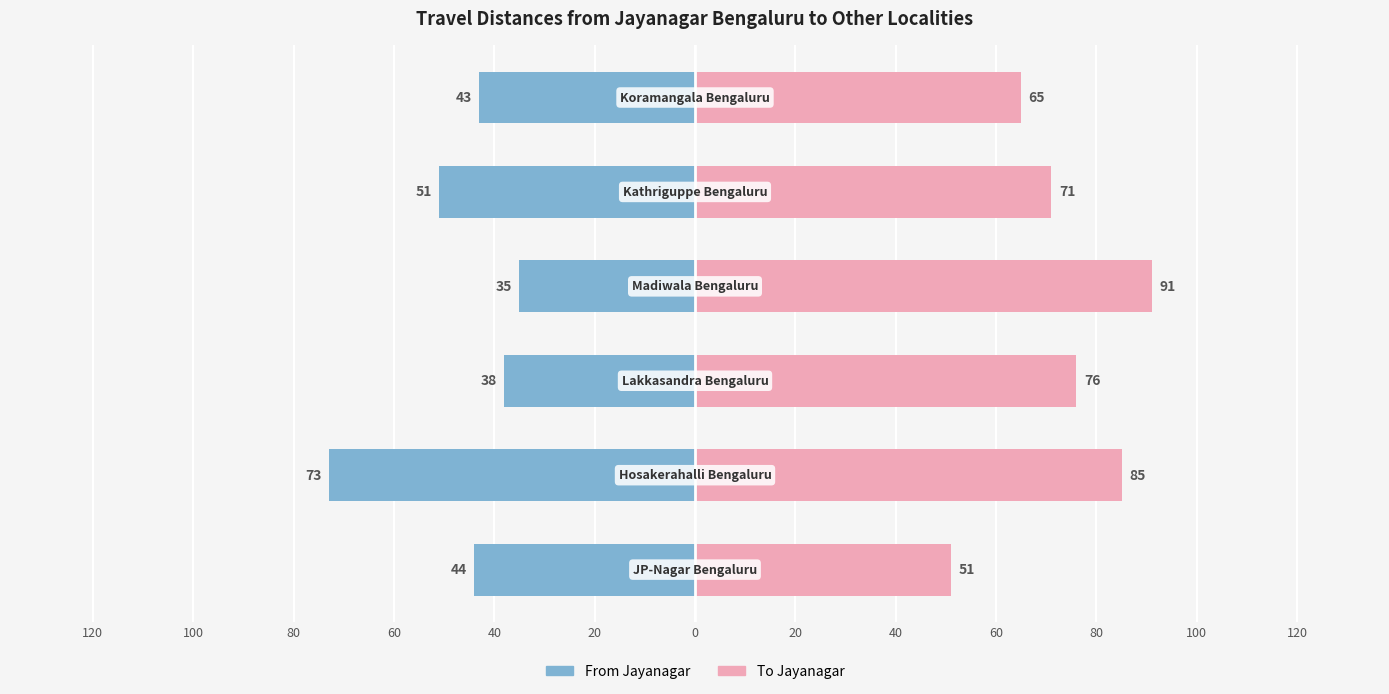

How many bars are there in each group?

2